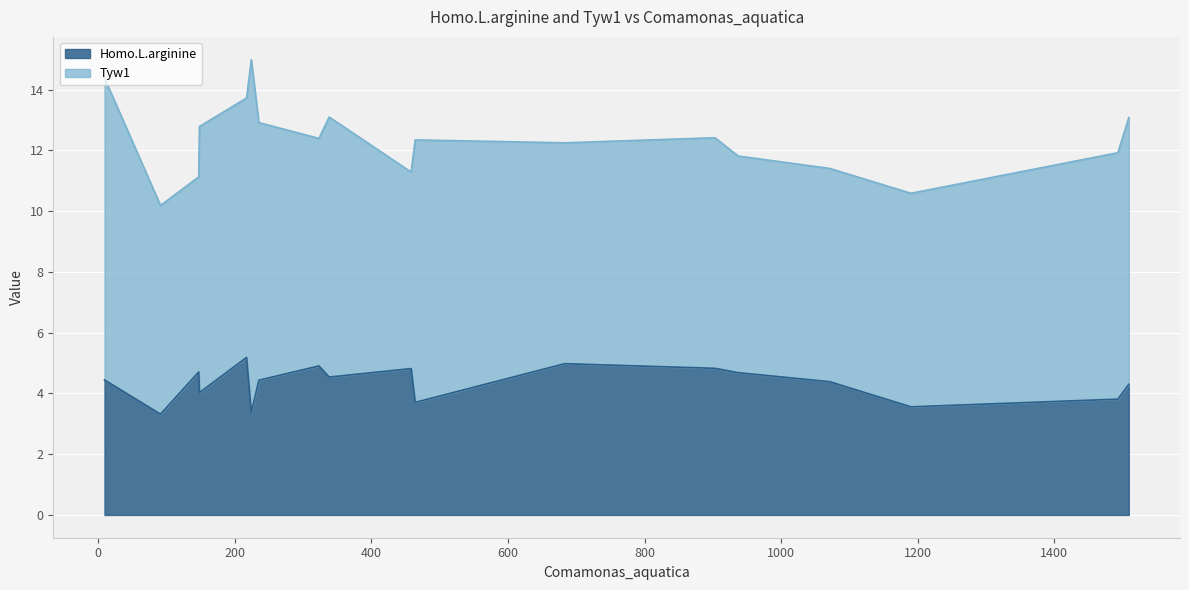

What is the maximum value for Homo.L.arginine?

5.2